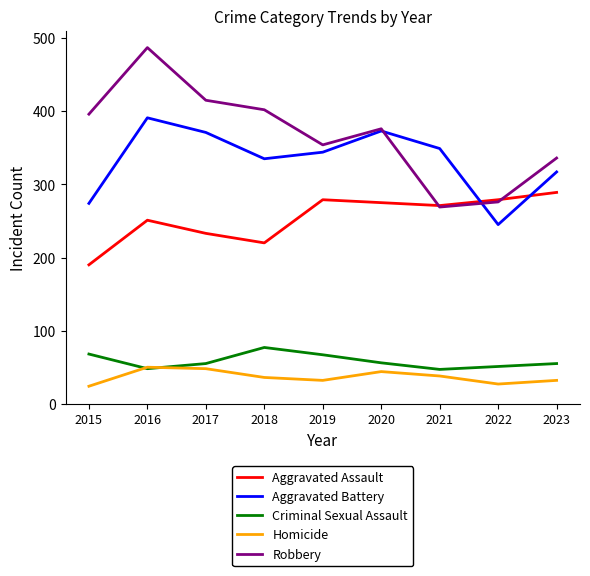

True or false: Aggravated Assault and Aggravated Battery intersect in this chart.

True